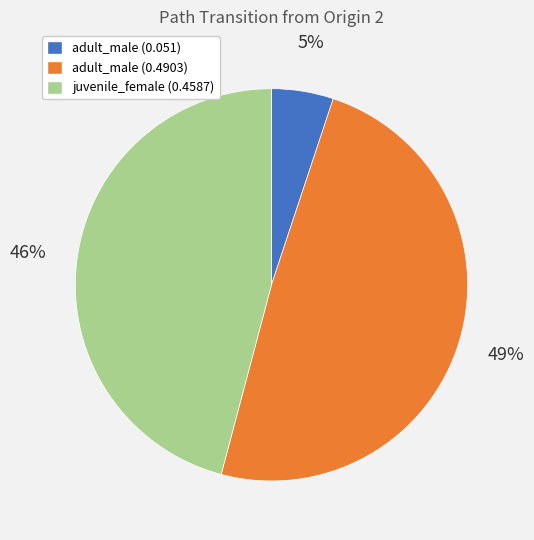

To the nearest percent, what percentage of the pie is juvenile_female (0.4587)?

46%